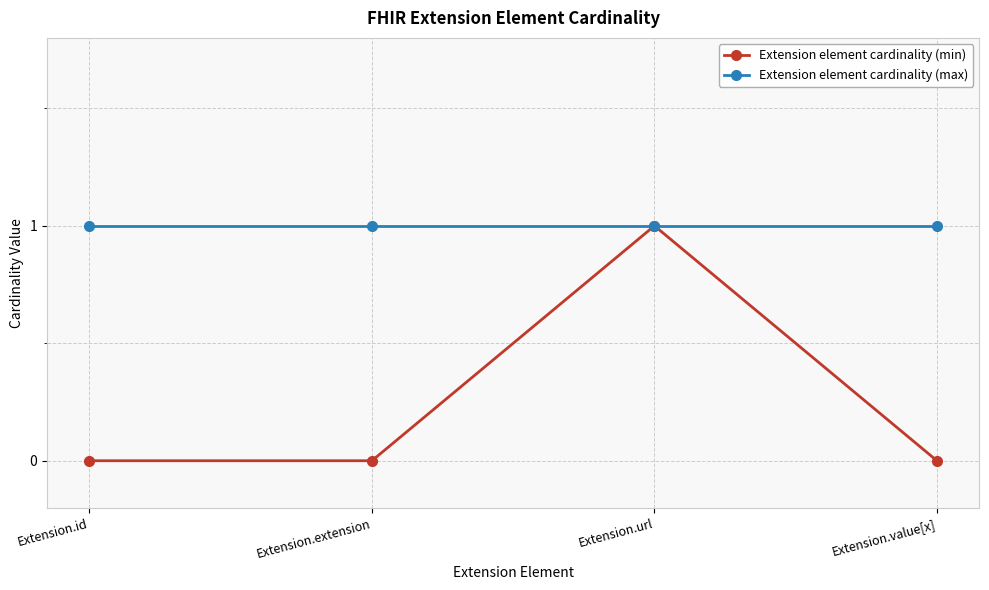

The value of Extension element cardinality (min) at Extension.id is 0. True or false?

True